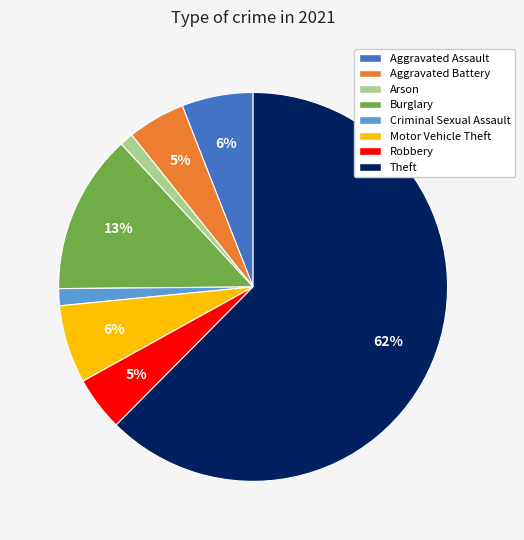

The Arson slice represents 1% of the pie. True or false?

True